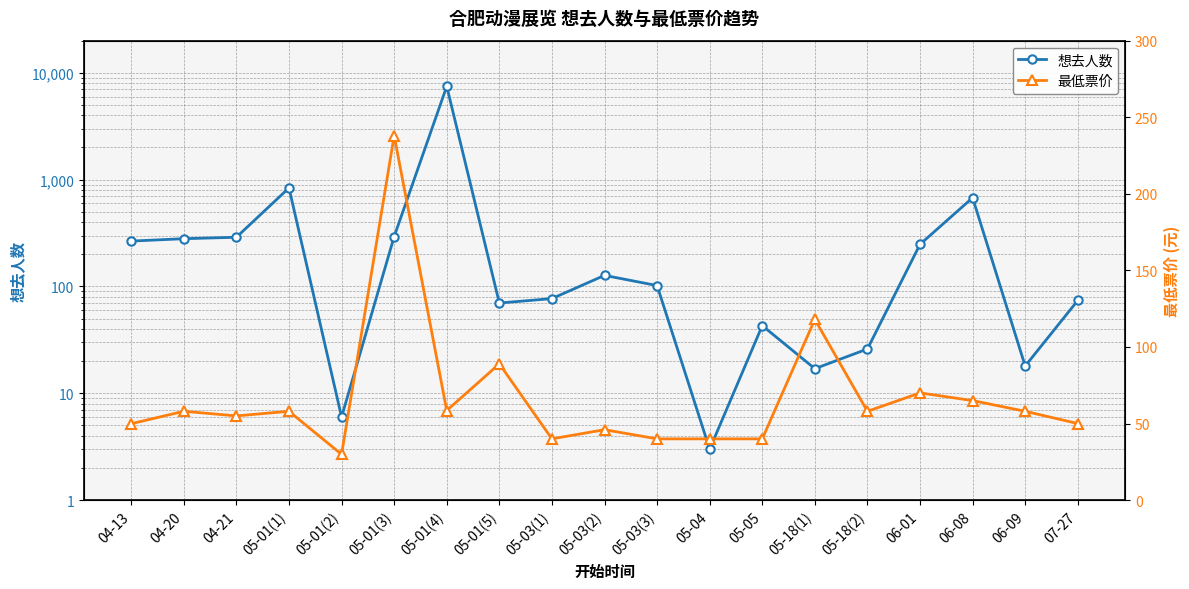

True or false: 想去人数 has more than 1 interior local peaks.

True